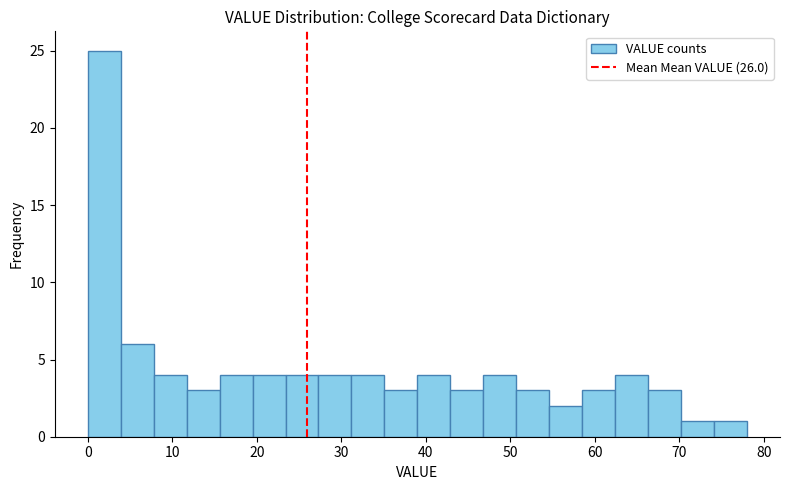

Around what value on the x-axis is the tallest bar? Give the approximate position of its centre, as read against the axis.

2